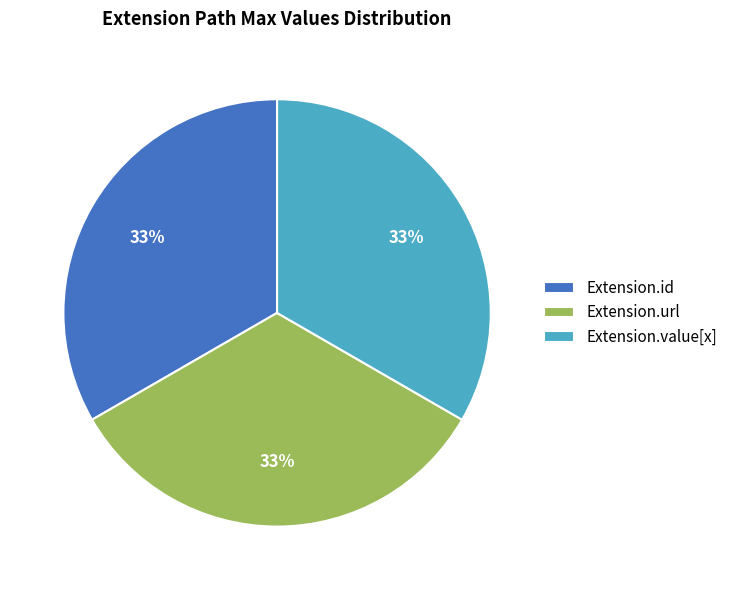

Is there a majority slice in this chart?

No